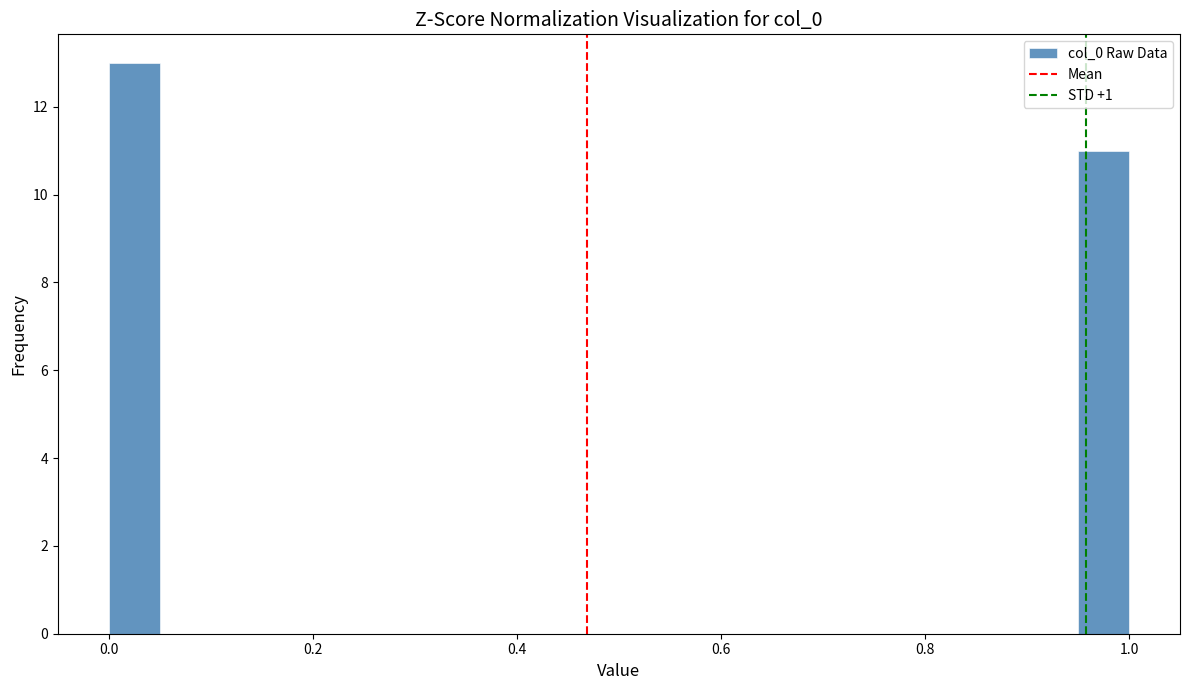

Read against the x-axis, roughly where is the centre of the tallest bar?

0.02